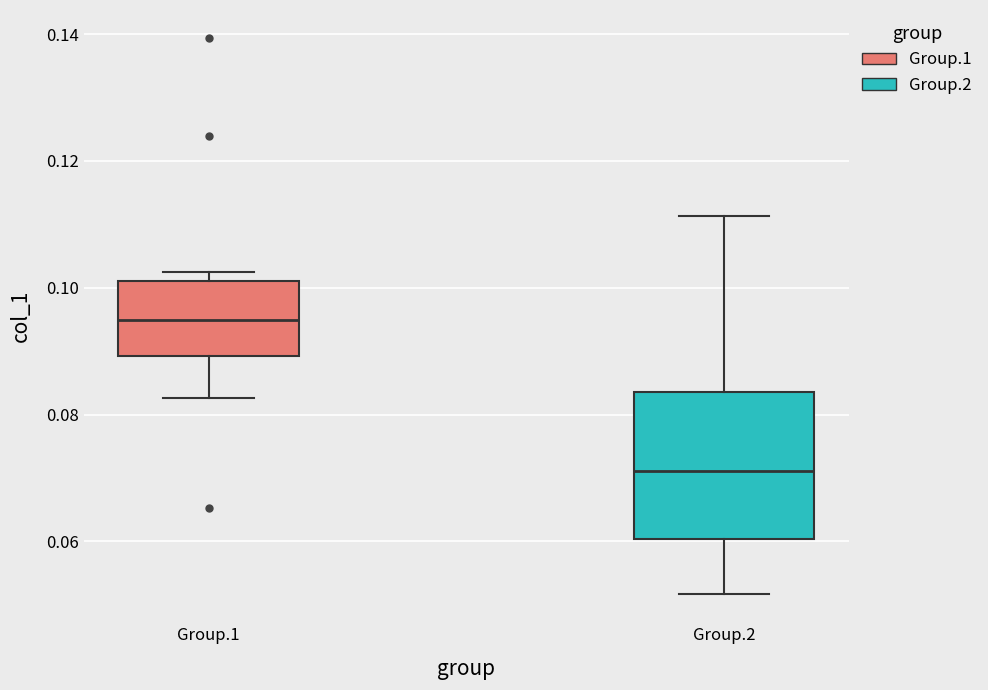

Which box is the tallest, from its lower edge to its upper edge?

Group.2